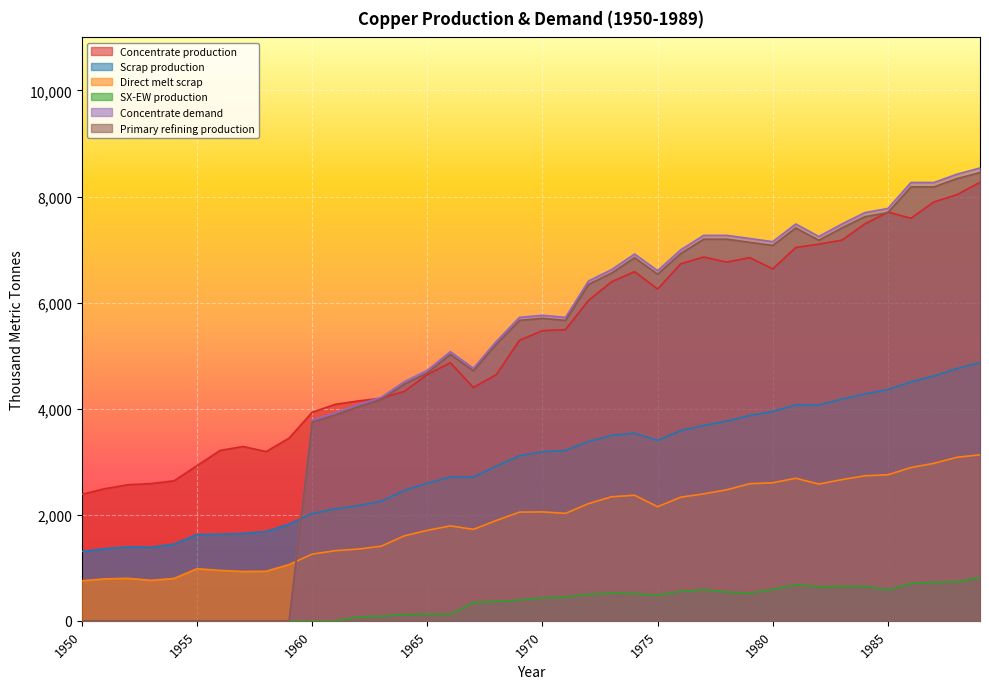

List the labels in order of Scrap production value, smallest first.

1950, 1951, 1953, 1952, 1954, 1955, 1956, 1957, 1958, 1959, 1960, 1961, 1962, 1963, 1964, 1965, 1967, 1966, 1968, 1969, 1970, 1971, 1972, 1975, 1973, 1974, 1976, 1977, 1978, 1979, 1980, 1982, 1981, 1983, 1984, 1985, 1986, 1987, 1988, 1989